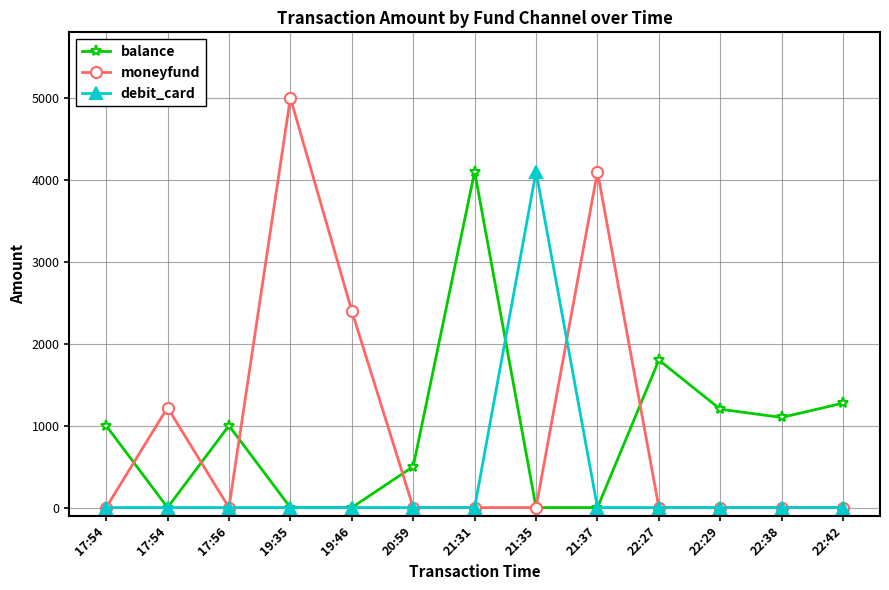

What is the label of the 4th point from the left?

19:35